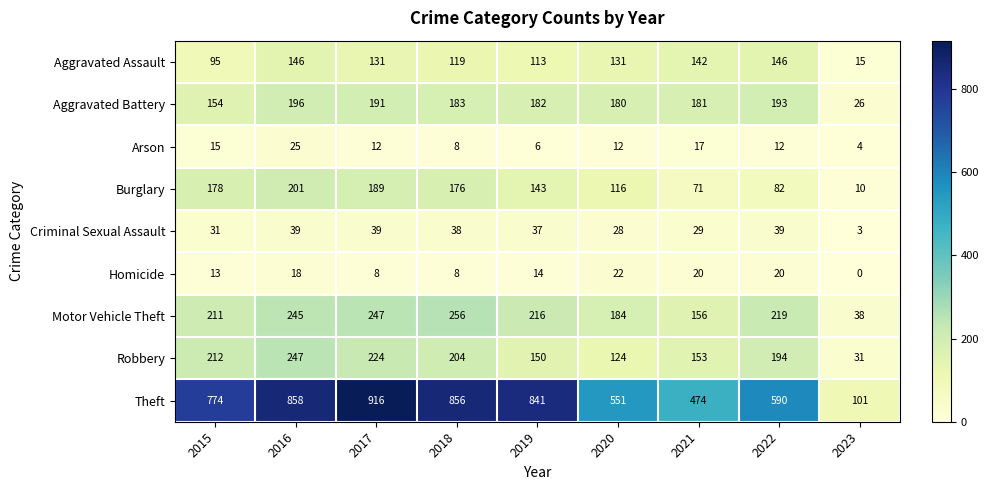

Is it true that Motor Vehicle Theft equals 211 at 2015?

True